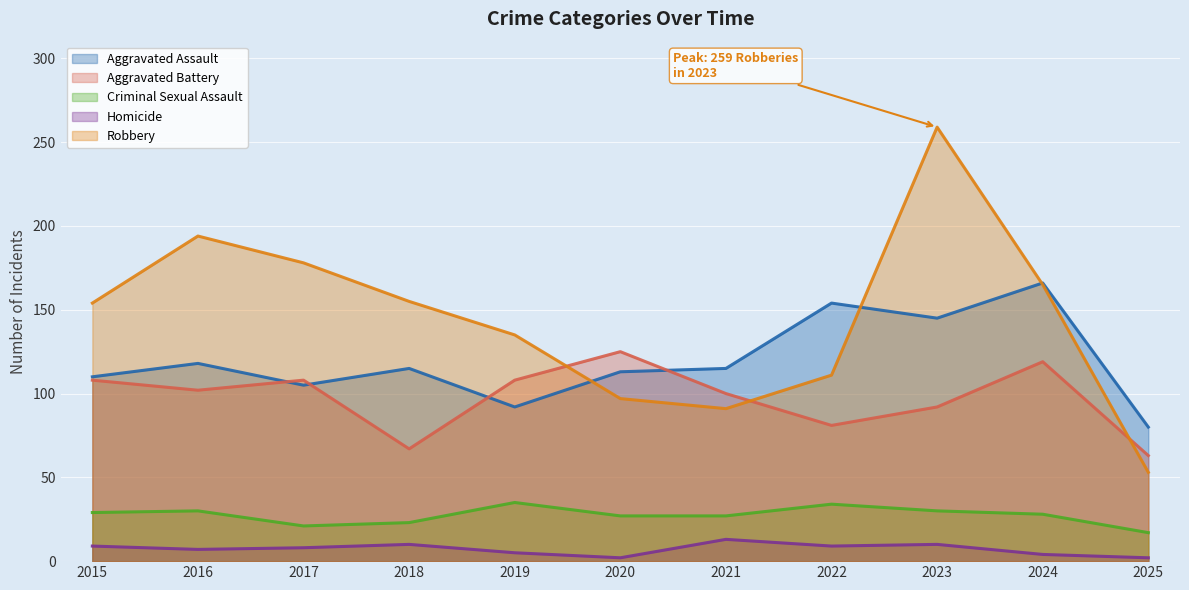

How many lines are shown in the chart?

5